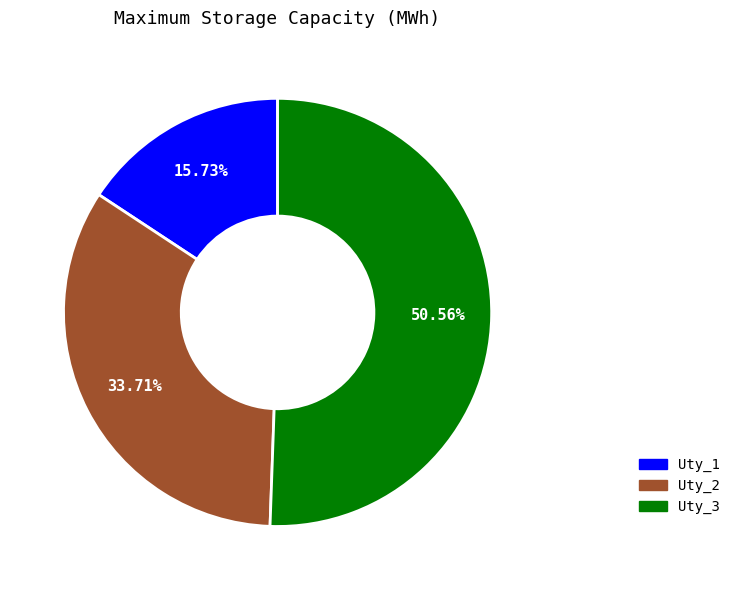

Approximately how many times larger is the value at Uty_3 compared to Uty_1?

3.2